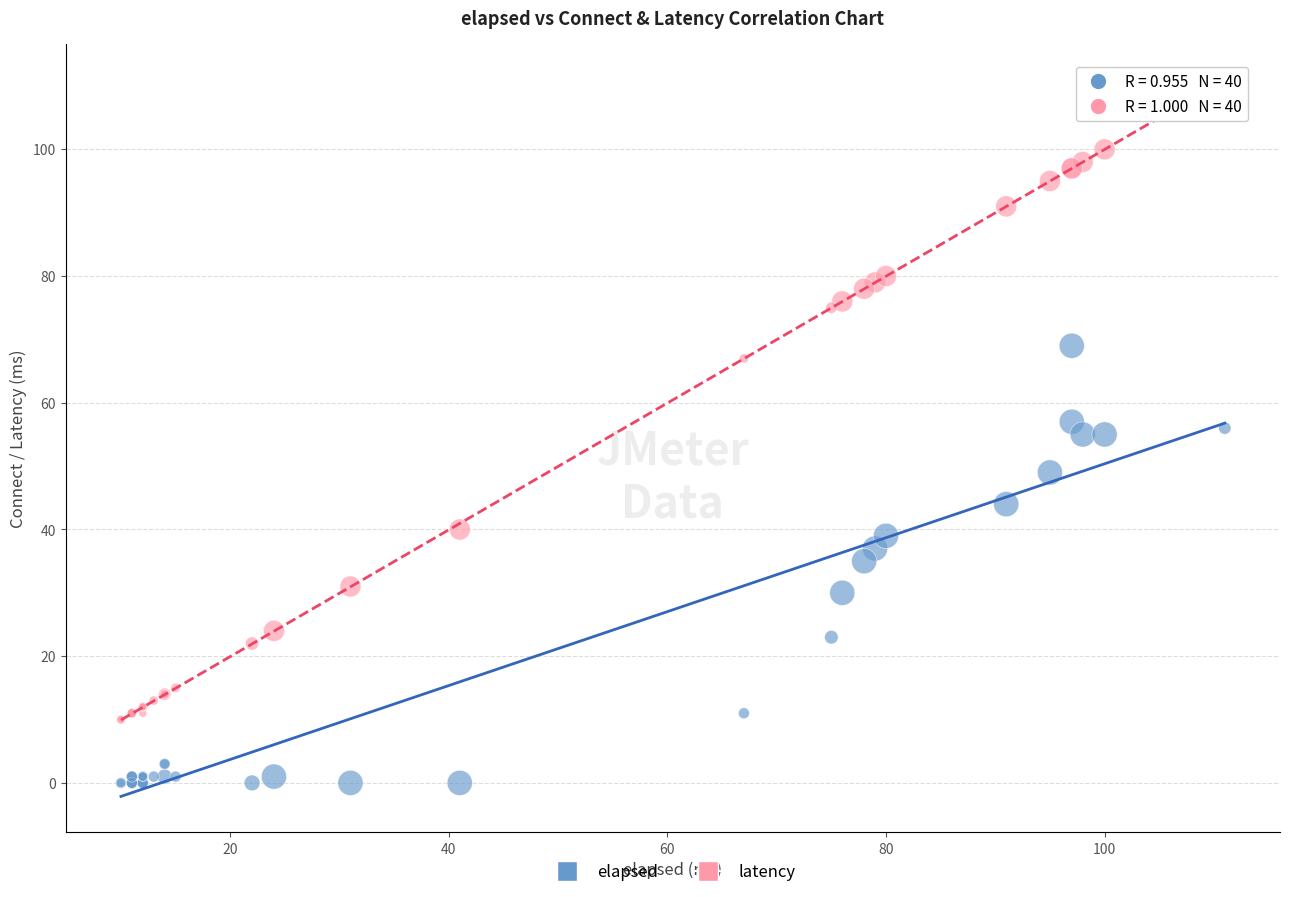

What are all the series names shown in the legend?

elapsed, latency